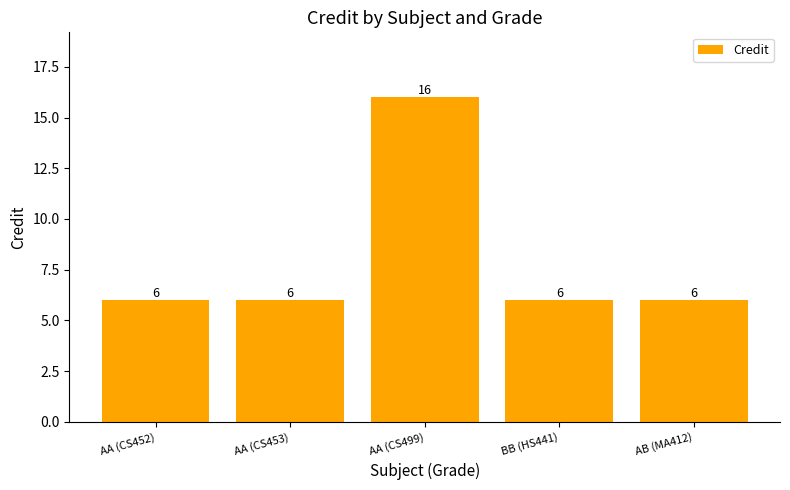

Reading left to right, list all the values displayed in this chart.

6	6	16	6	6